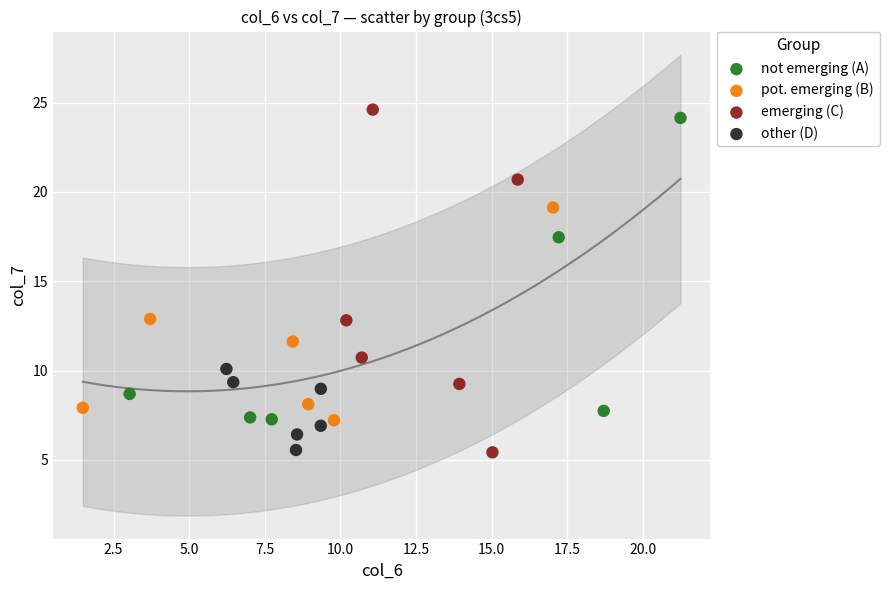

Which series has the largest Y range (max minus min)?

emerging (C)